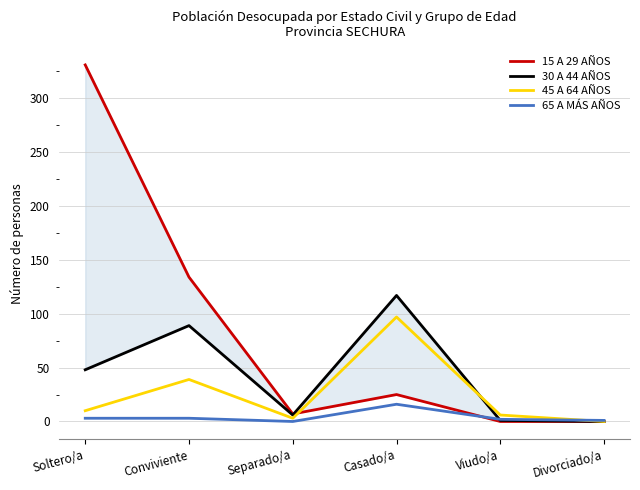

Reading left to right, list all the values displayed in this chart.

15 A 29 AÑOS: 331	134	7	25	0	0
30 A 44 AÑOS: 48	89	6	117	1	0
45 A 64 AÑOS: 10	39	3	97	6	0
65 A MÁS AÑOS: 3	3	0	16	2	1